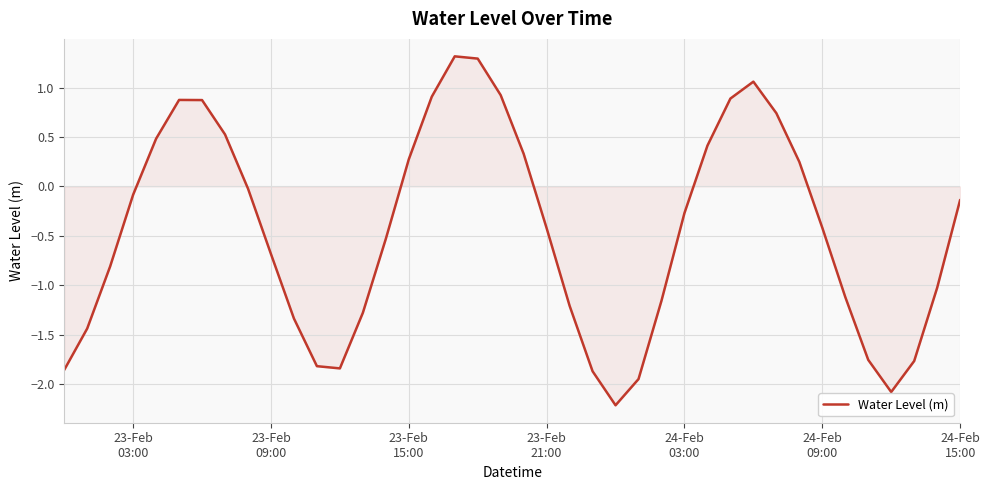

True or false: the data has more than 1 interior local peaks.

True